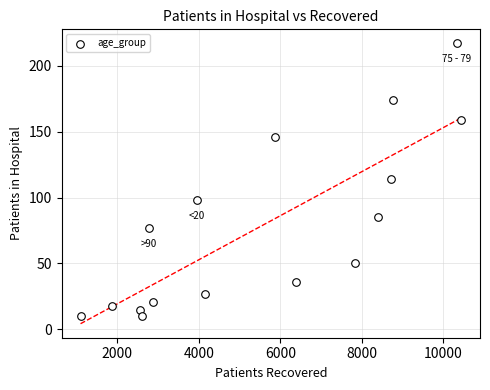

What is the range of Y values (max minus min)?

207